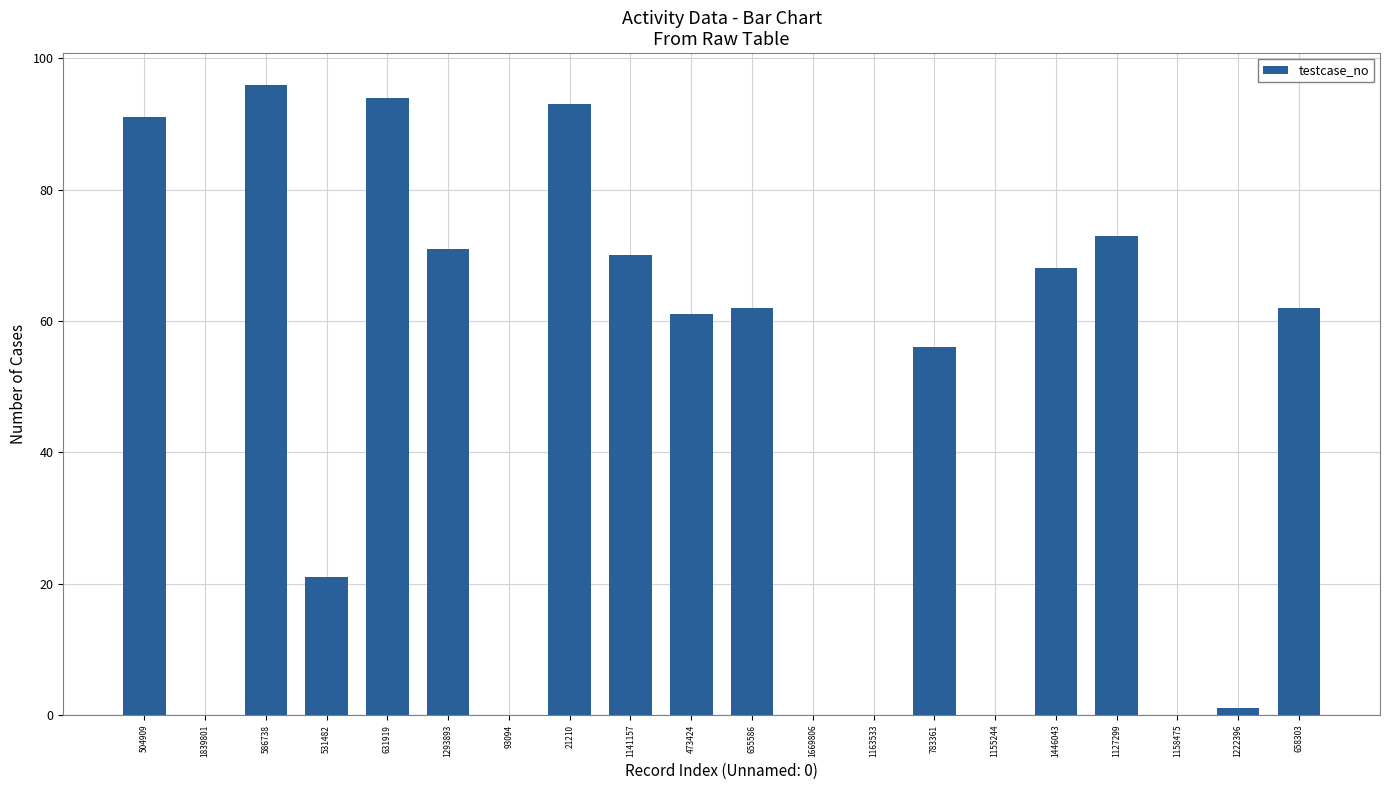

Reading left to right, what are all the values shown in this chart?

504909=91	1839801=0	586738=96	531482=21	631919=94	1293893=71	93094=0	21210=93	1141157=70	473424=61	655586=62	1669806=0	1163533=0	783361=56	1155244=0	1446043=68	1127299=73	1158475=0	1222396=1	658303=62